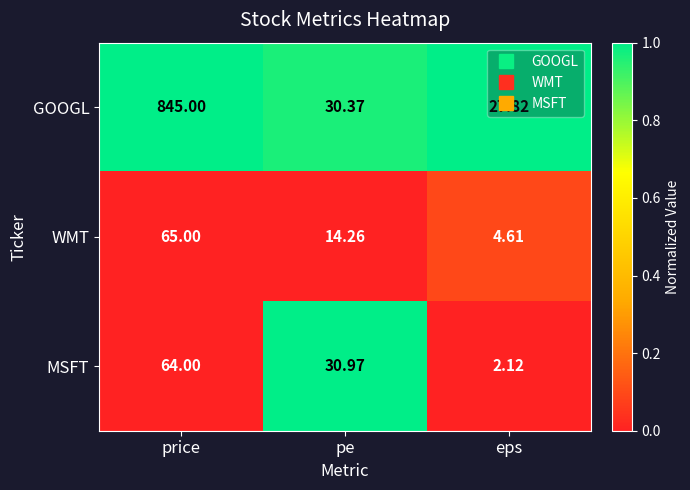

At which label is MSFT closest to 33?

pe